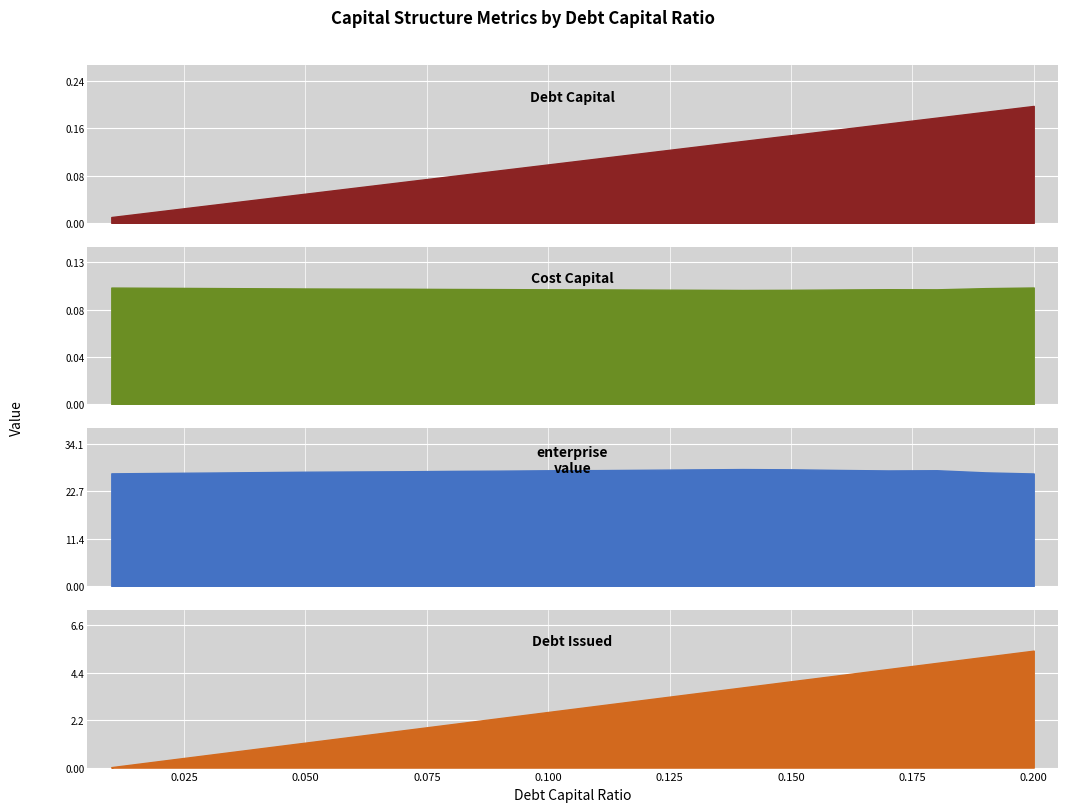

What is the total value across all series at 2?

28.0